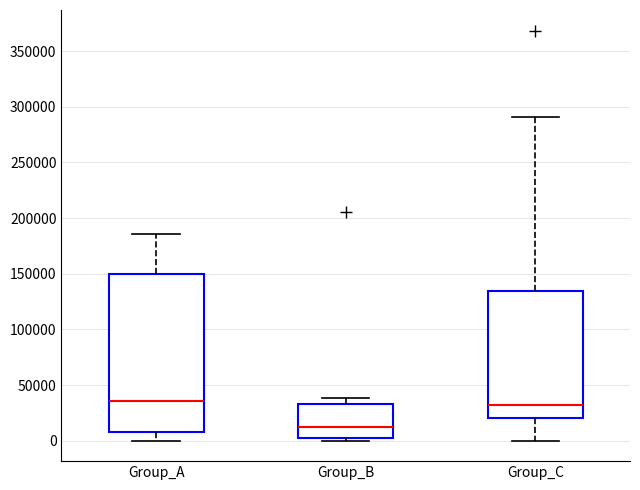

Reading left to right, transcribe this box plot: for each box, give where its median line is, the range the box spans, and where its two whiskers end, as read against the y-axis. The values are not printed on the chart, so give them approximately, as read against the axis.

Group_A: median 35000, box 10000 to 150000, whiskers 0 to 185000
Group_B: median 15000, box 0 to 35000, whiskers 0 (just below the box's lower edge) to 40000
Group_C: median 30000, box 20000 to 135000, whiskers 0 to 290000